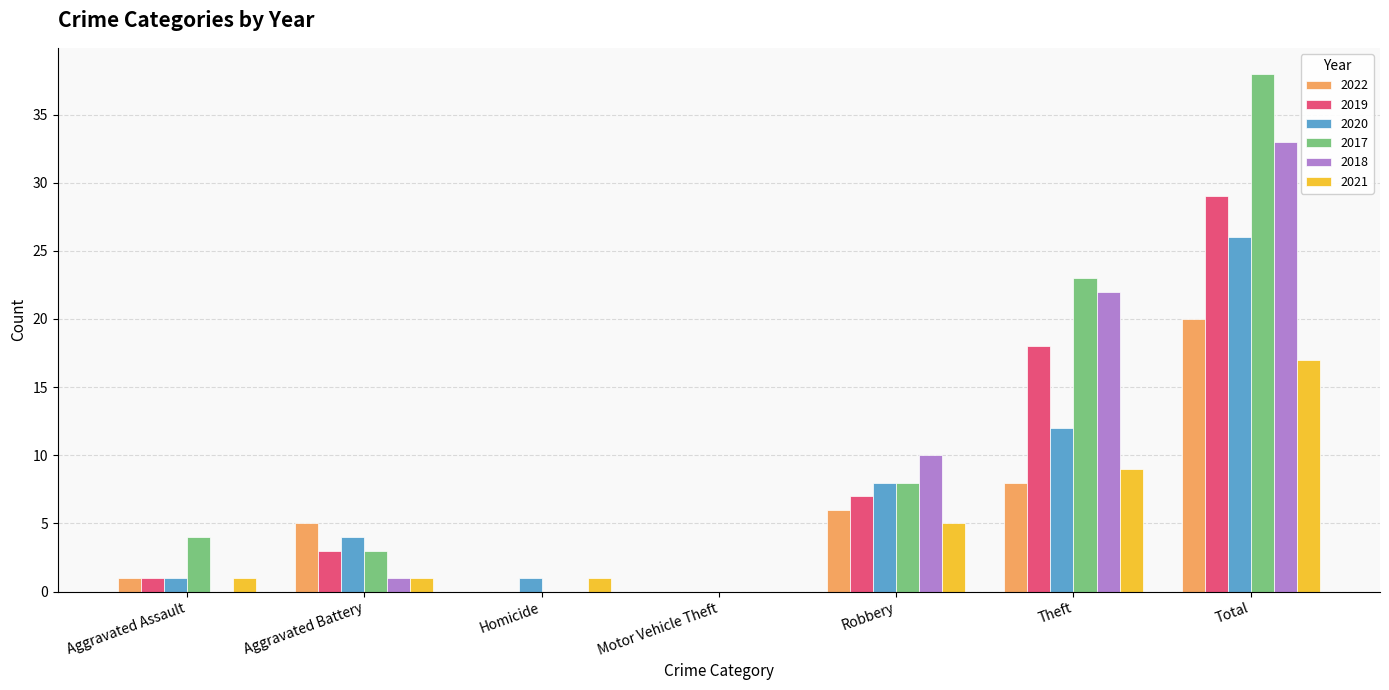

What is the highest value of the 2018 series?

33